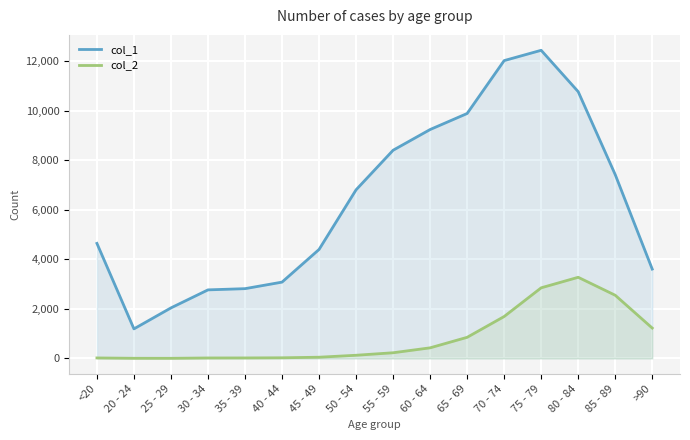

The col_2 series shows 1690 at 70 - 74. True or false?

True